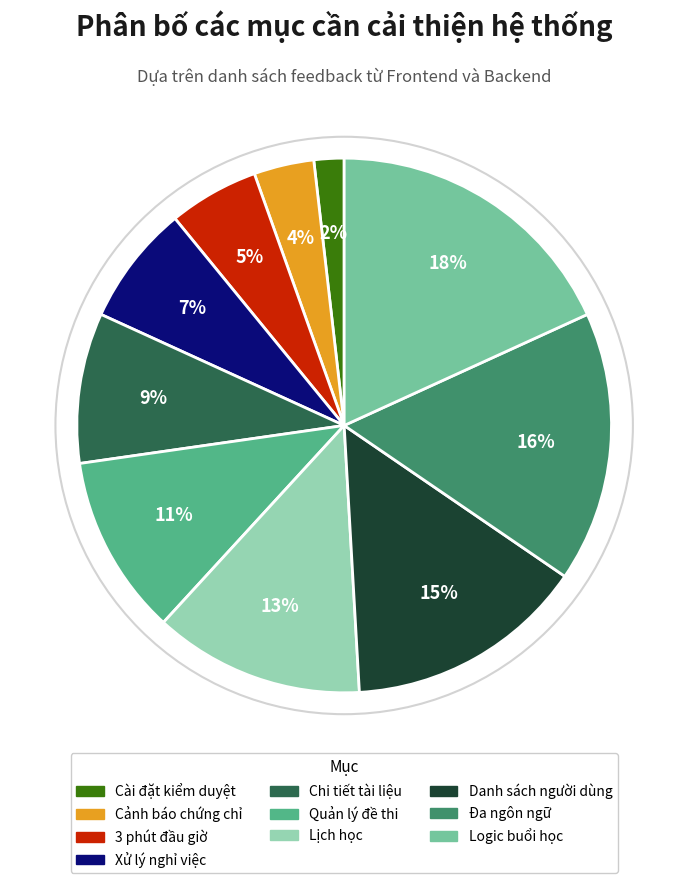

To the nearest percent, what is the average slice percentage?

10%